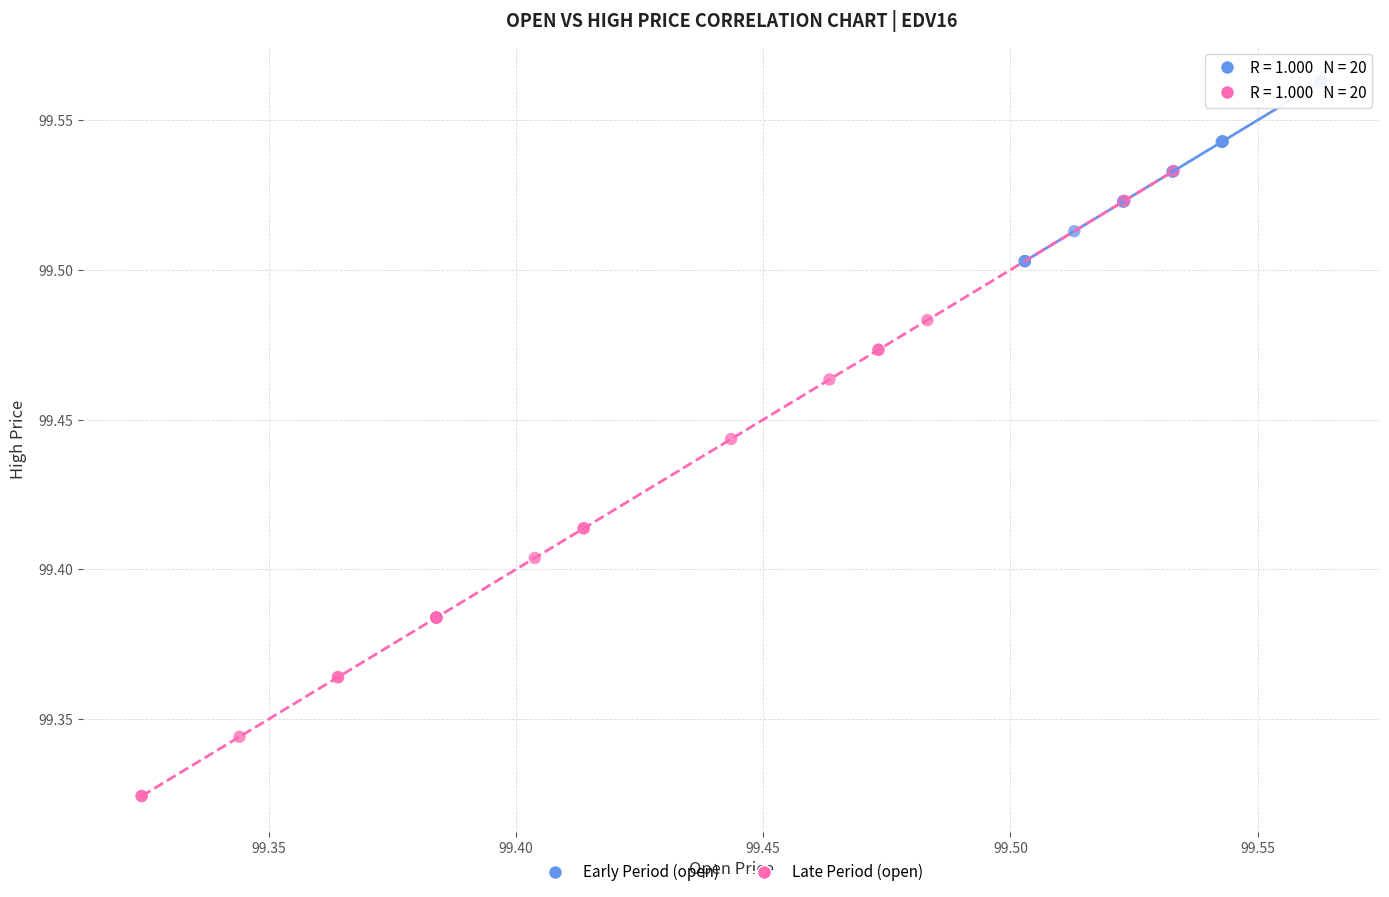

What are all the series names shown in the legend?

Early Period (open), Late Period (open)